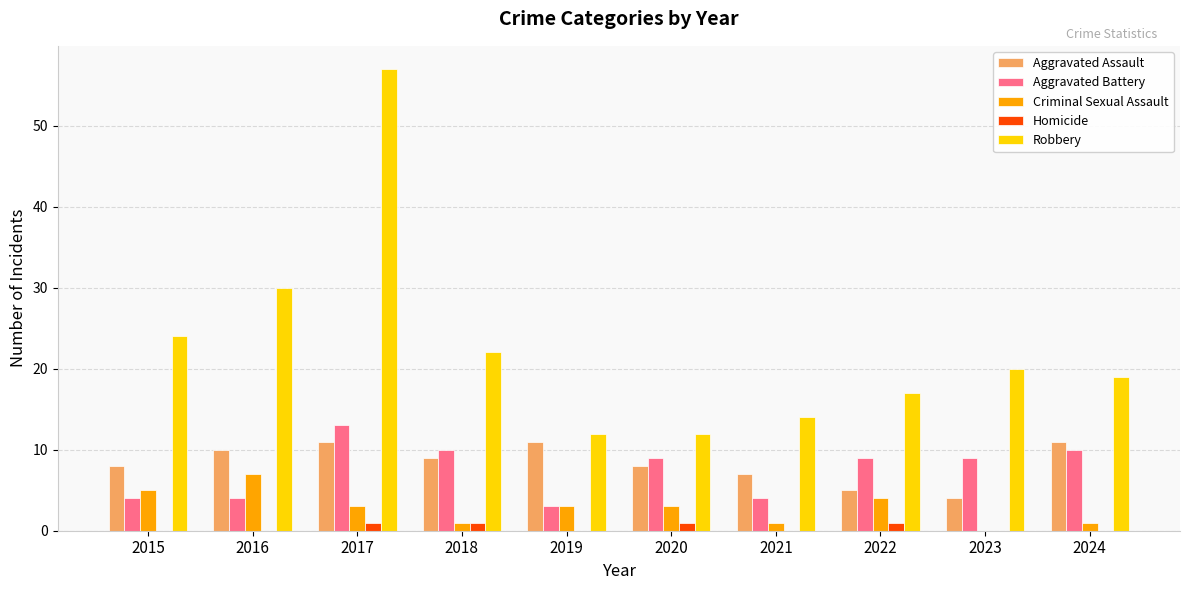

Which series has the largest total across all categories?

Robbery